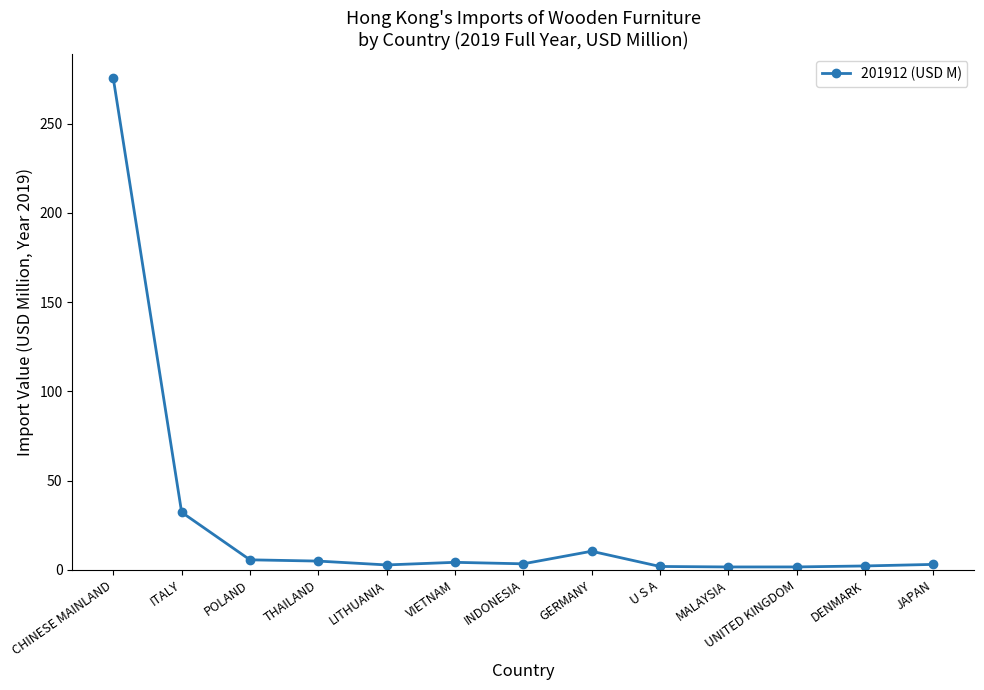

At which label does the data first exceed 3?

CHINESE MAINLAND